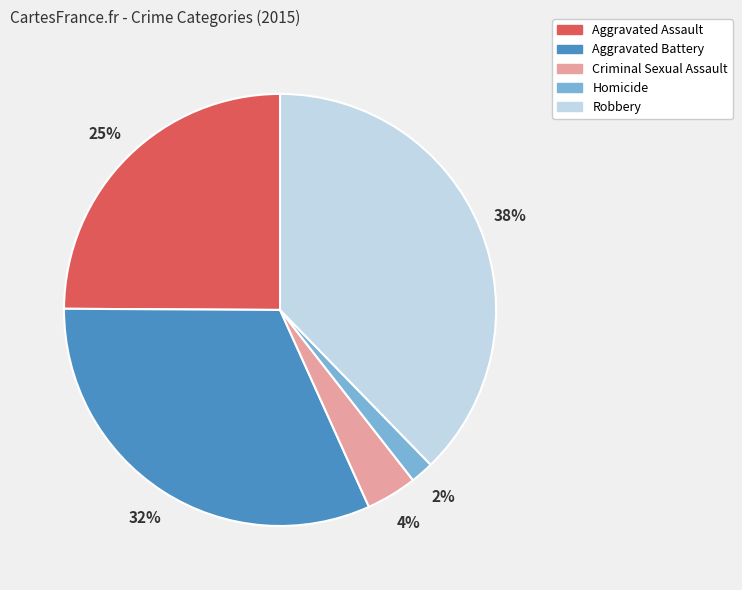

To the nearest percent, what portion does Aggravated Assault represent?

25%